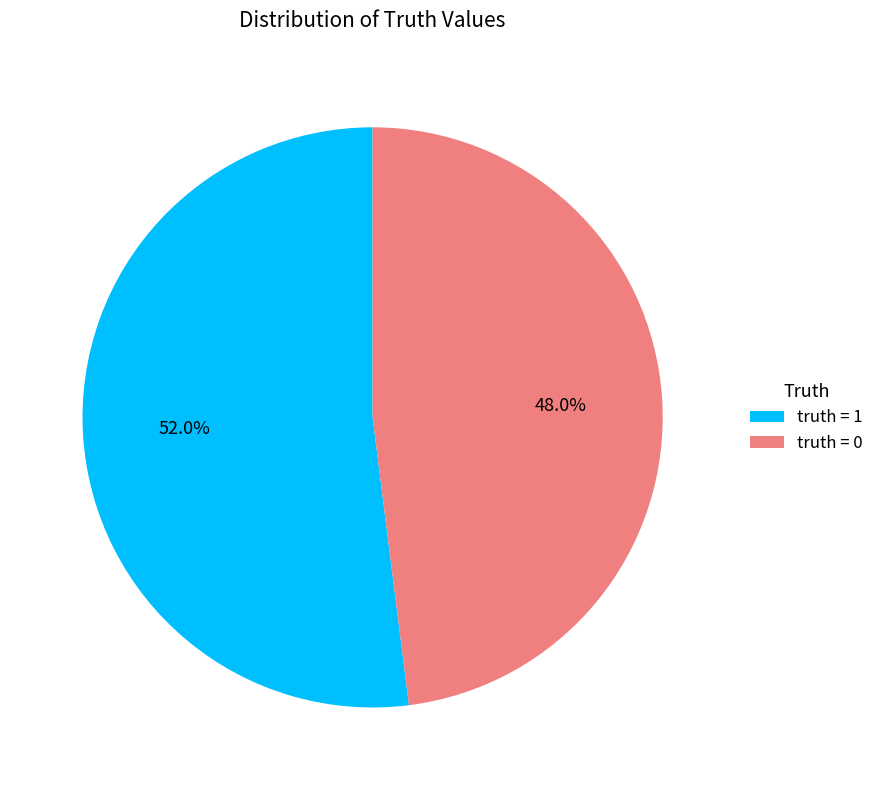

How many slices are in this pie chart?

2